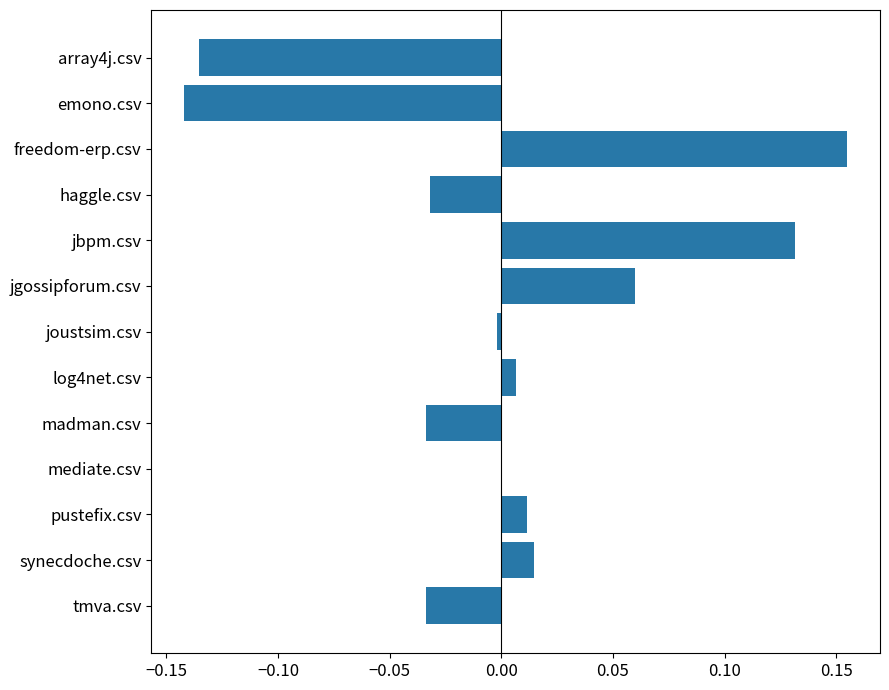

Between synecdoche.csv and jgossipforum.csv, which is larger?

jgossipforum.csv